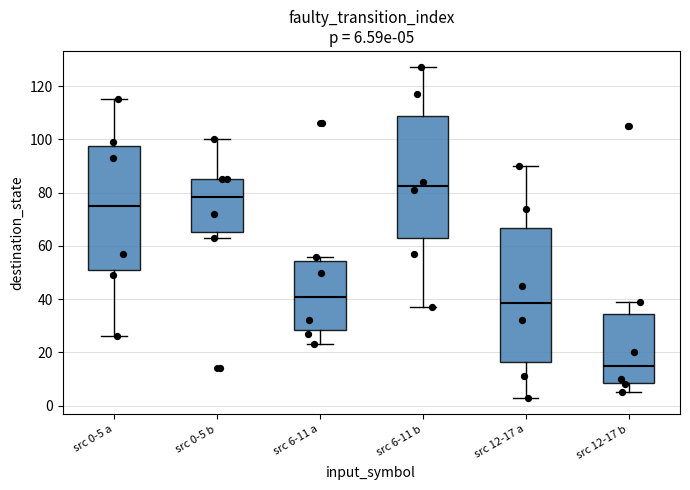

Which box's median line is the lowest?

src 12-17 b